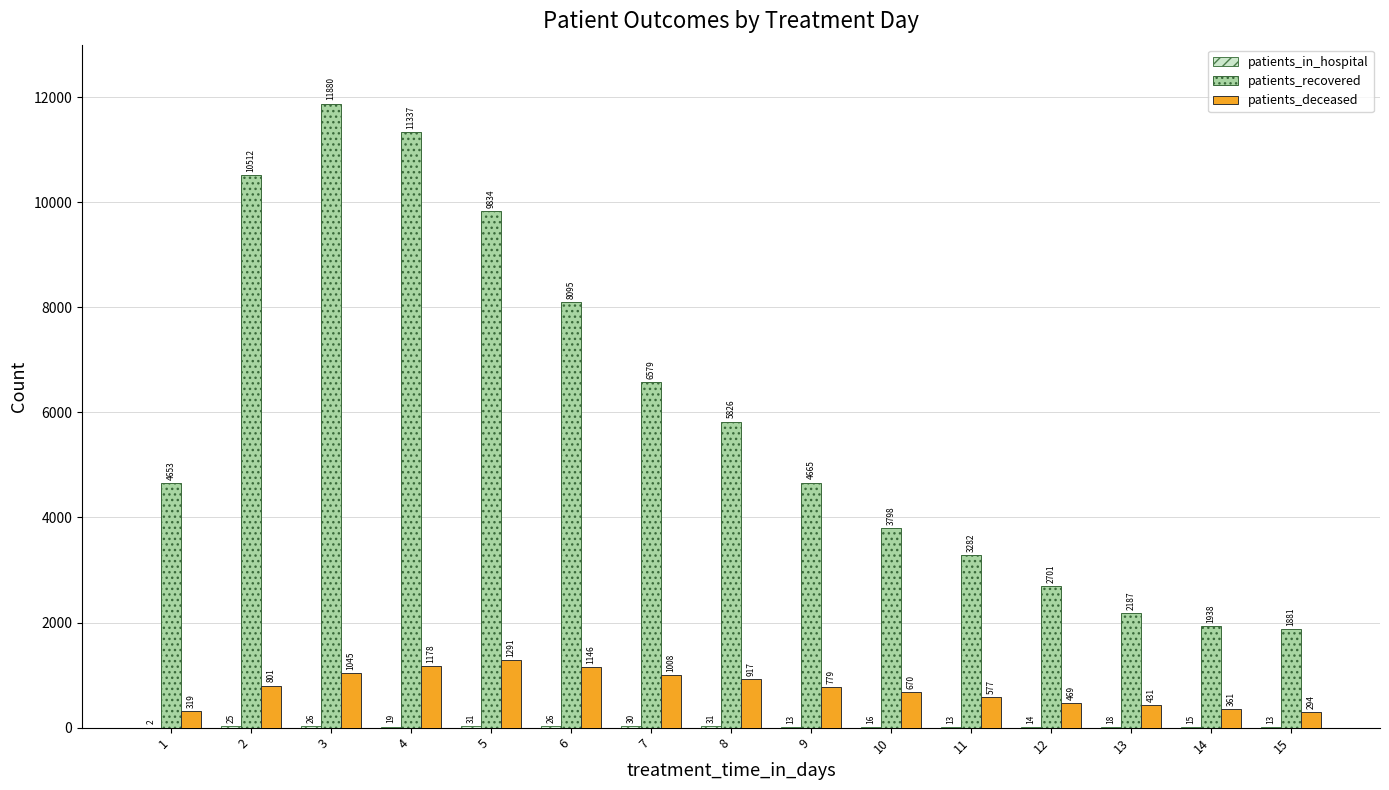

What is the greatest value displayed?

11880